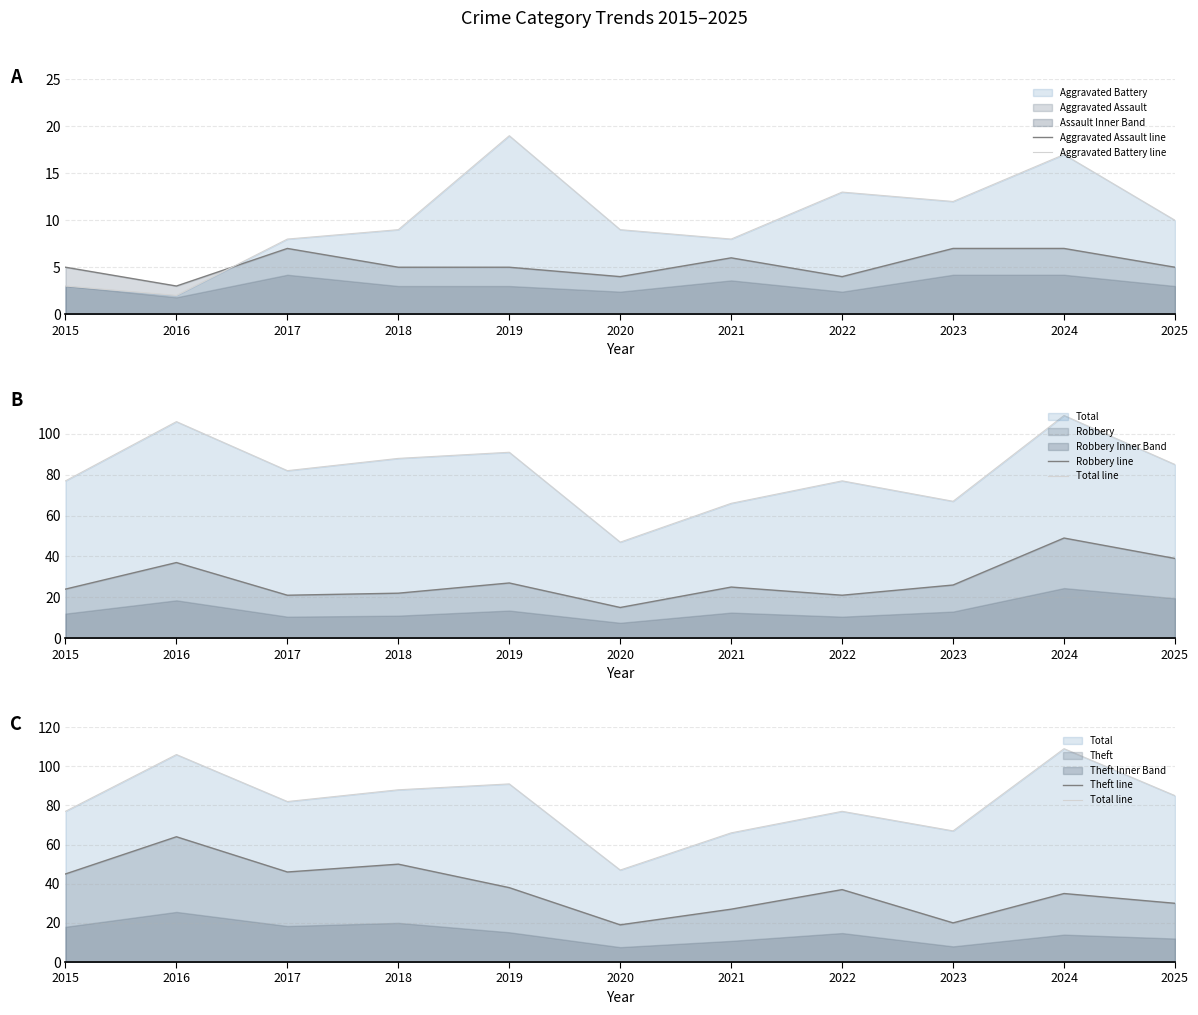

How many series are shown in this chart?

5